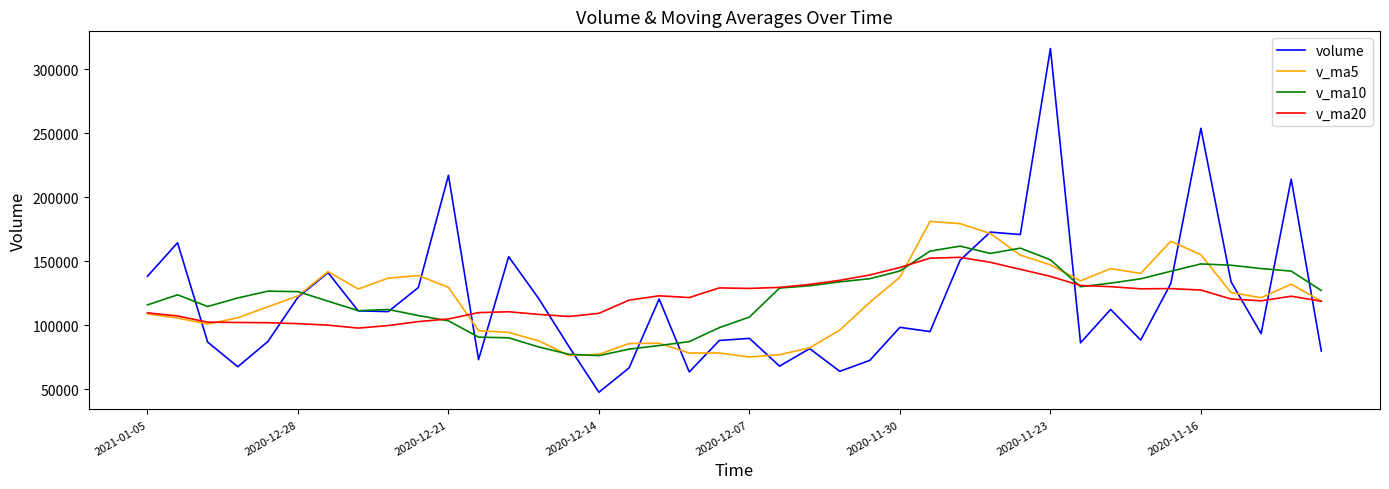

What are all the series names shown in the legend?

volume, v_ma5, v_ma10, v_ma20